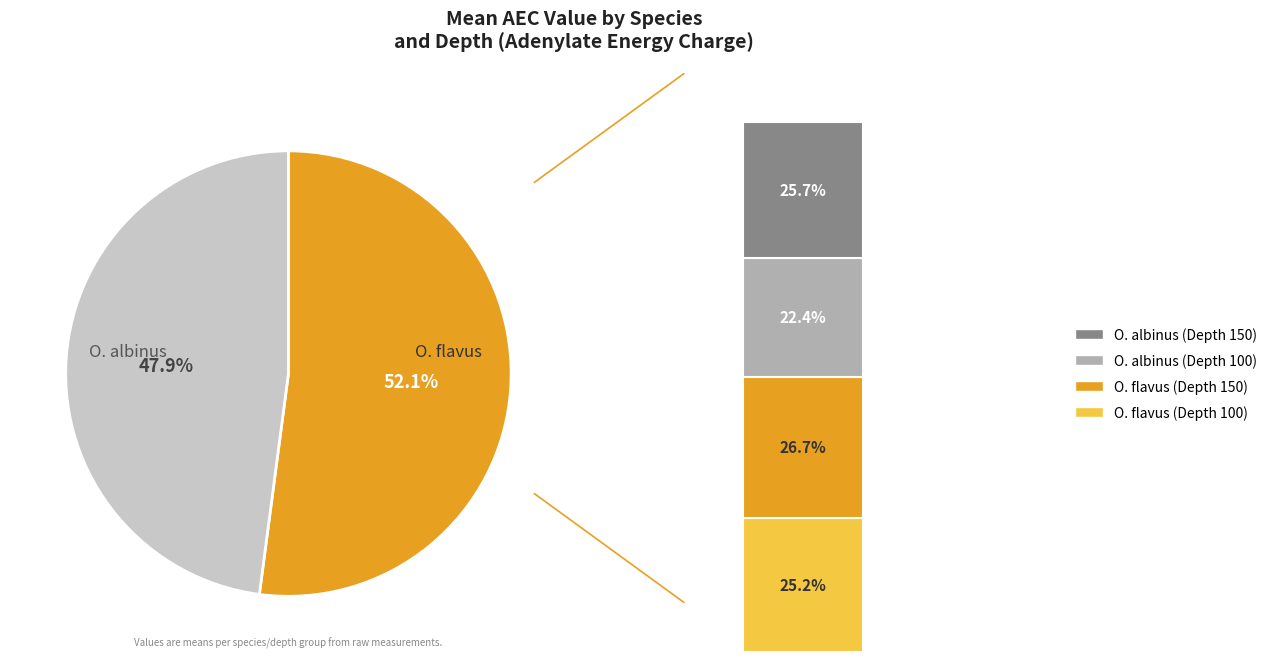

What is the smallest slice in the pie chart?

O. albinus